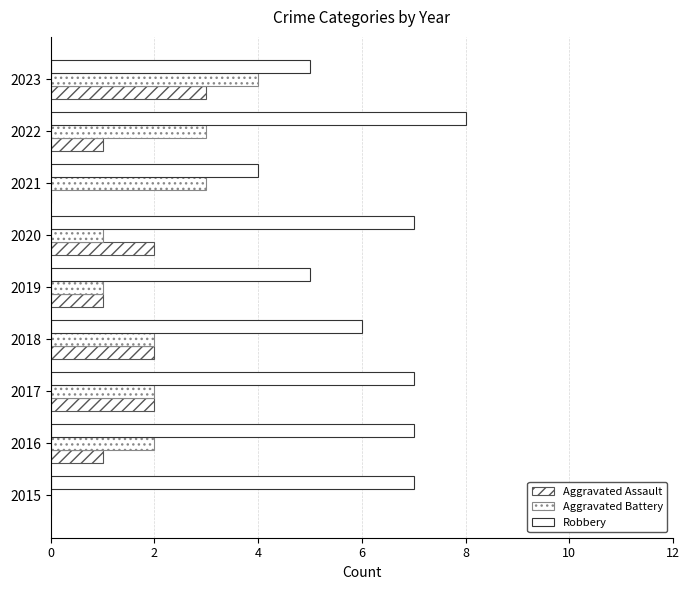

How many series are shown in this chart?

3